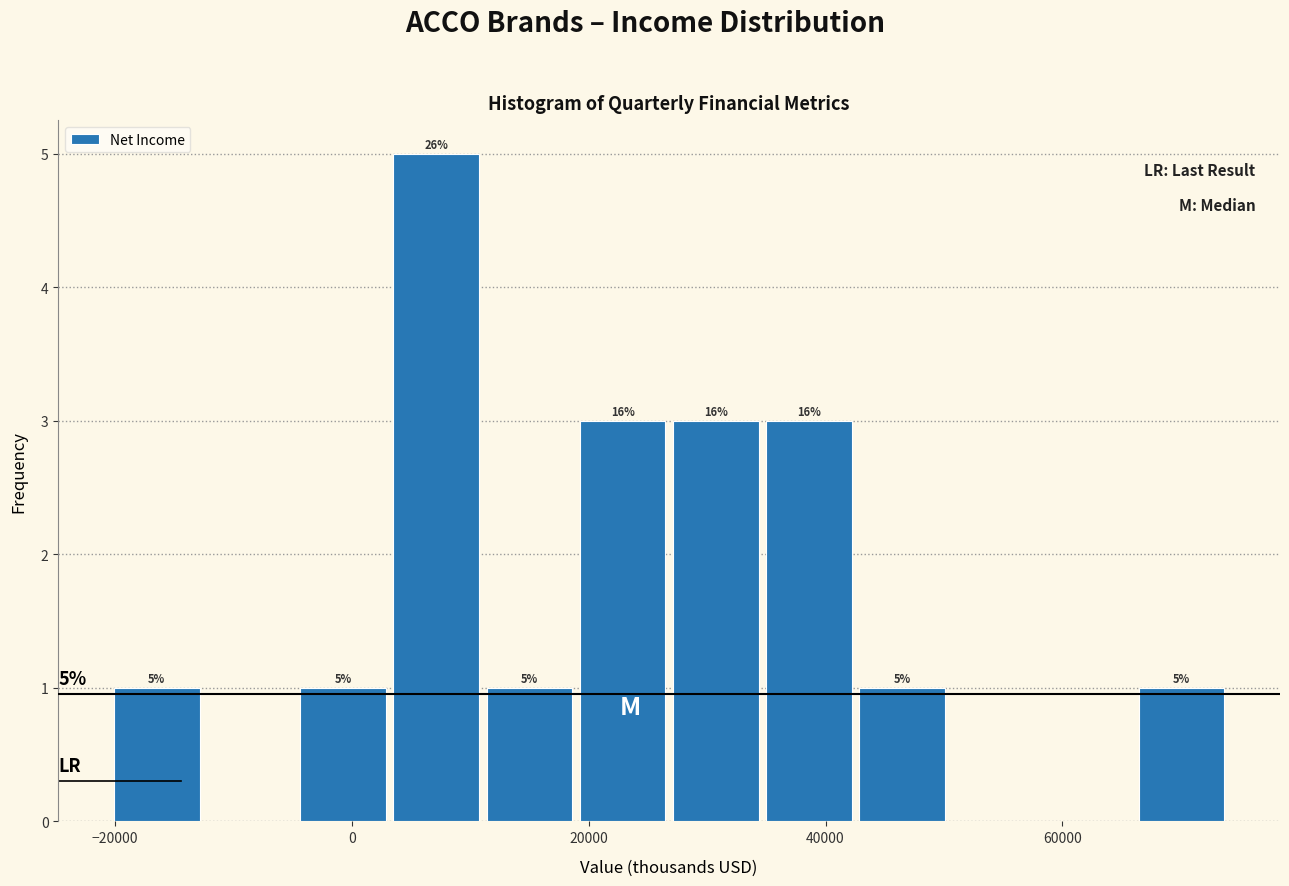

Read against the x-axis, roughly where is the centre of the tallest bar?

8000